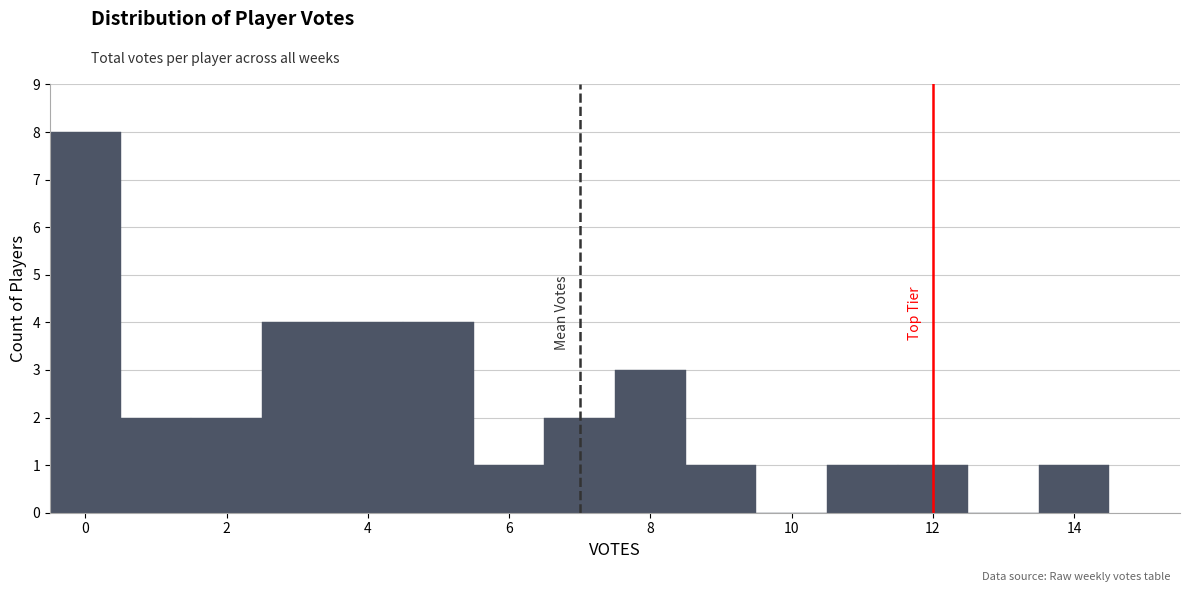

Reading left to right, transcribe this chart: for each bar, give the range it covers on the x-axis and its height. Neither the bar edges nor the heights are printed on the chart, so give them approximately, as read against the axes.

-0.5 to 0.5: 8
0.5 to 1.5: 2
1.5 to 2.5: 2
2.5 to 3.5: 4
3.5 to 4.5: 4
4.5 to 5.5: 4
5.5 to 6.5: 1
6.5 to 7.5: 2
7.5 to 8.5: 3
8.5 to 9.5: 1
9.5 to 10.5: 0
10.5 to 11.5: 1
11.5 to 12.5: 1
12.5 to 13.5: 0
13.5 to 14.5: 1